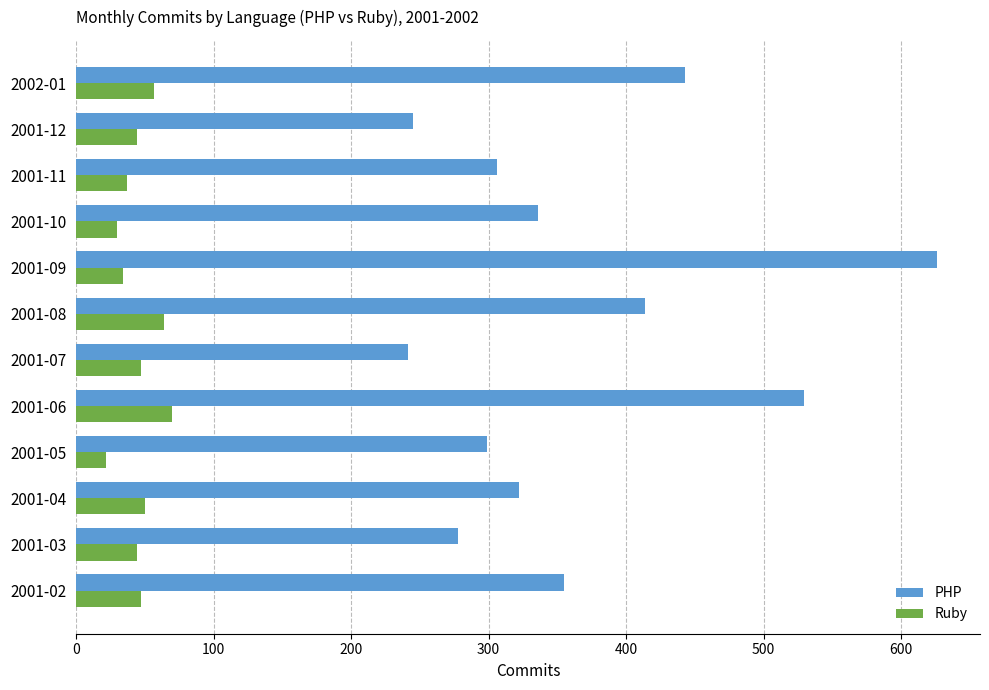

The value of Ruby at 2001-09 is 34. True or false?

True